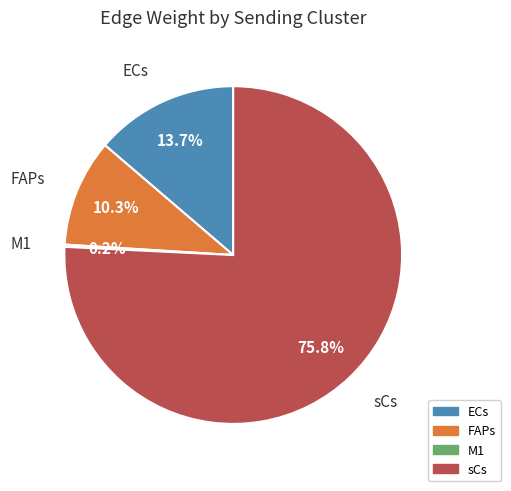

Which slice represents more than half of the pie?

sCs